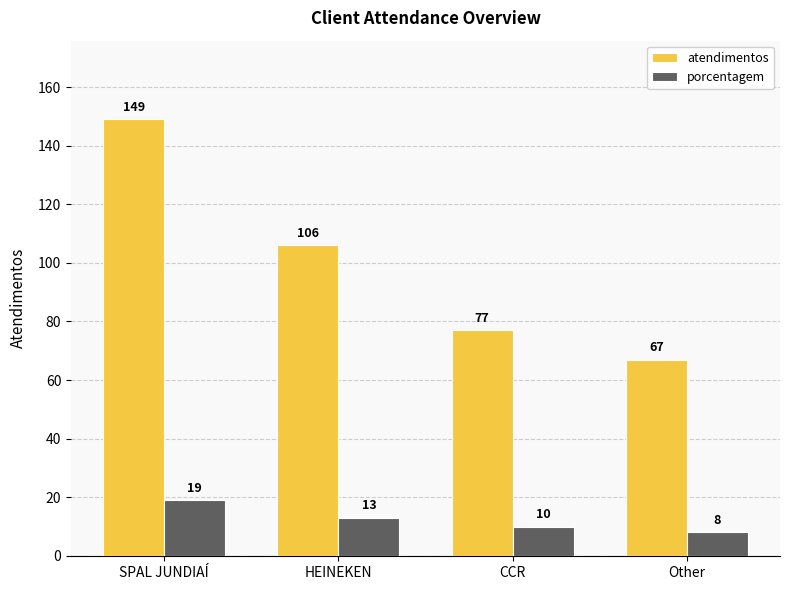

Rank the categories by atendimentos value from highest to lowest.

SPAL JUNDIAÍ, HEINEKEN, CCR, Other